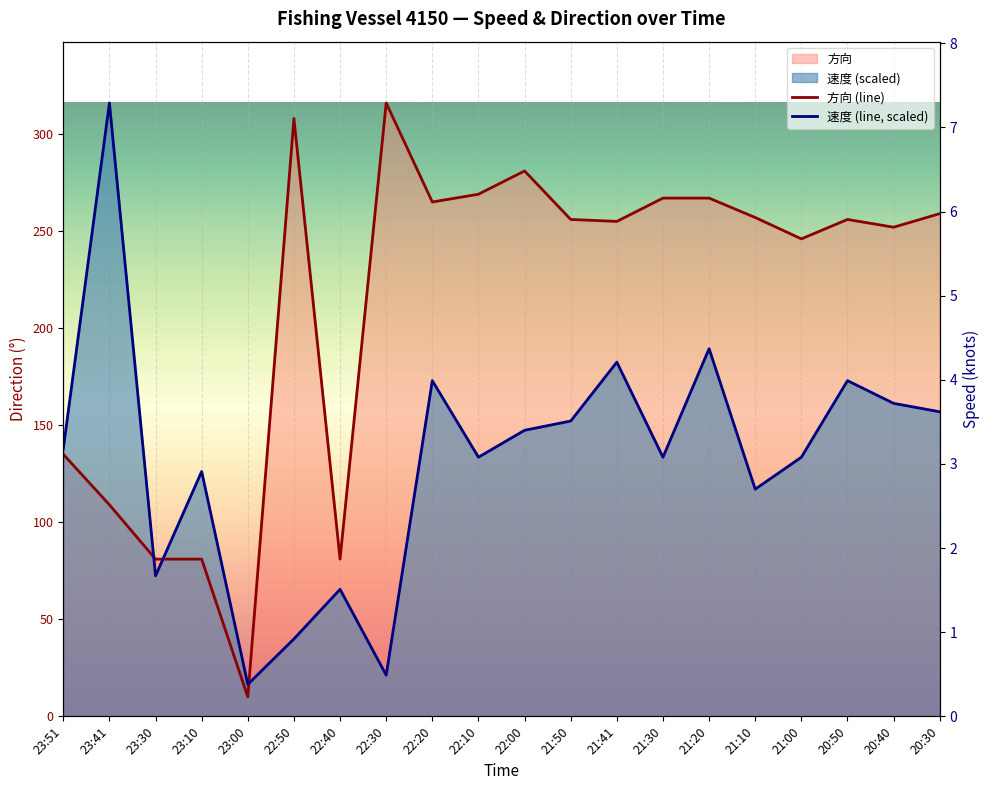

At which category is the sum across all series the highest?

21:20